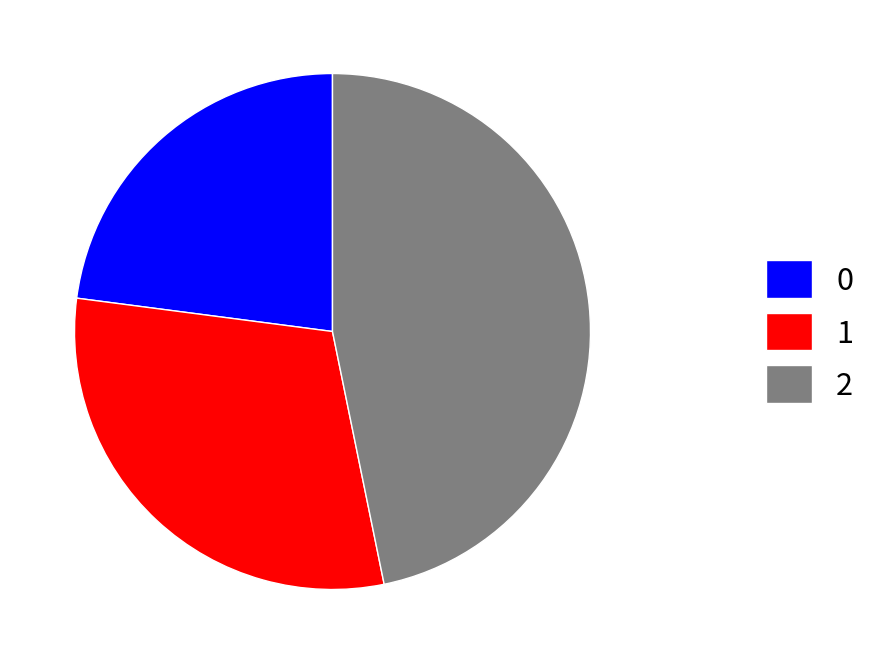

The 2 slice represents 47% of the pie. True or false?

True